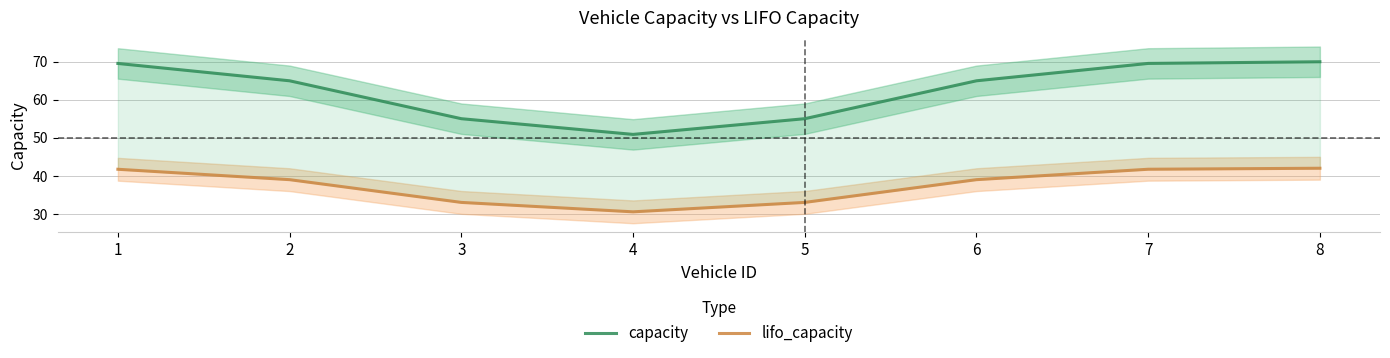

Is it true that capacity equals 16.3 at 2?

False